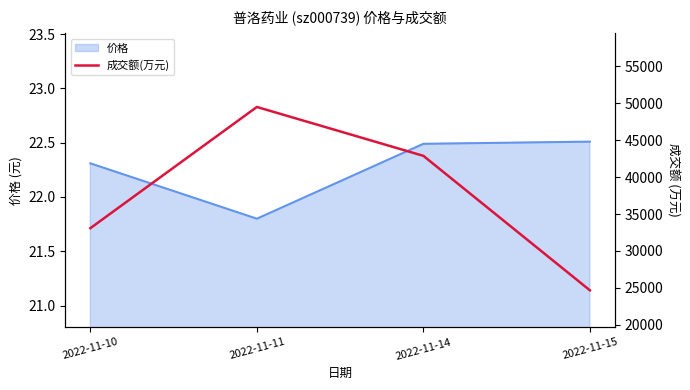

Which label corresponds to the smallest value in the chart?

2022-11-15